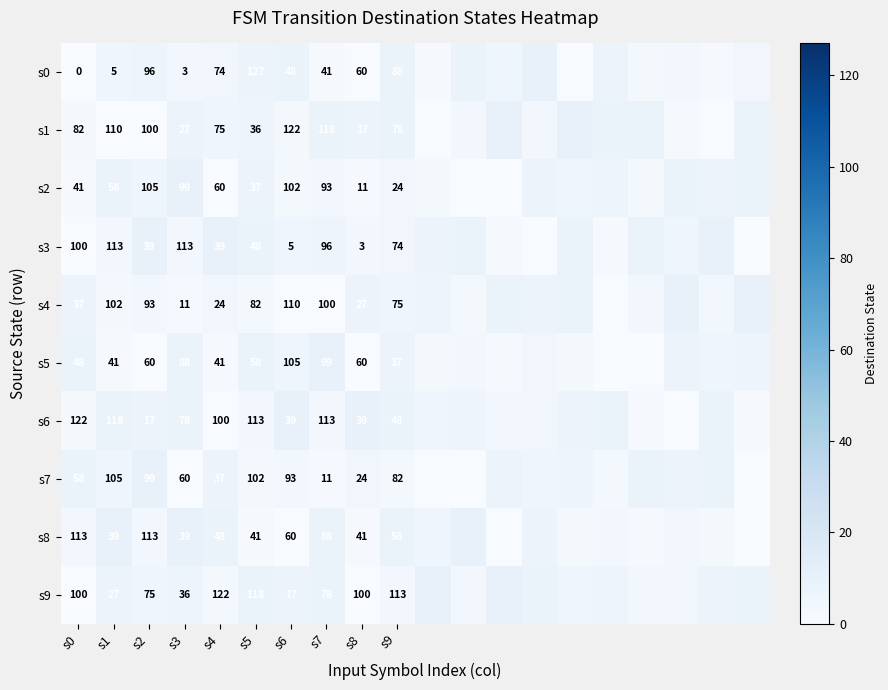

What is the difference between the s8 values at s9 and s4?

10